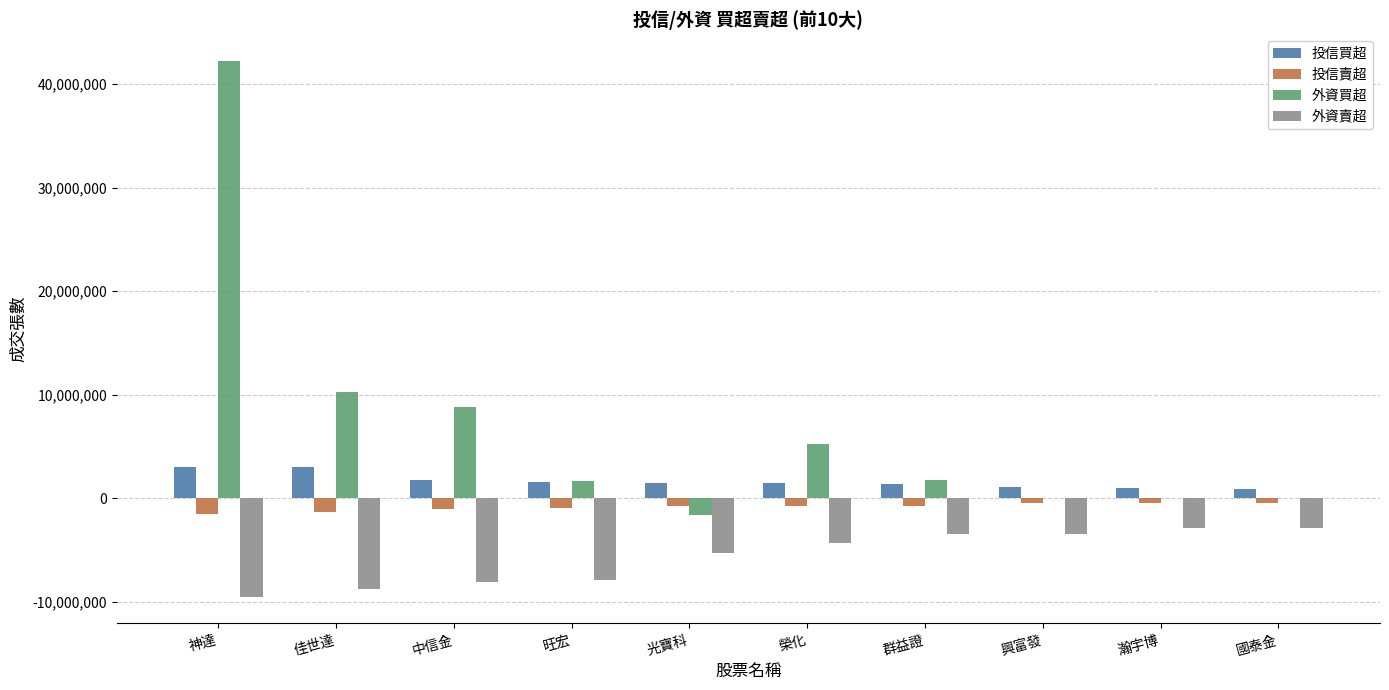

At which category is the sum across all series the highest?

神達